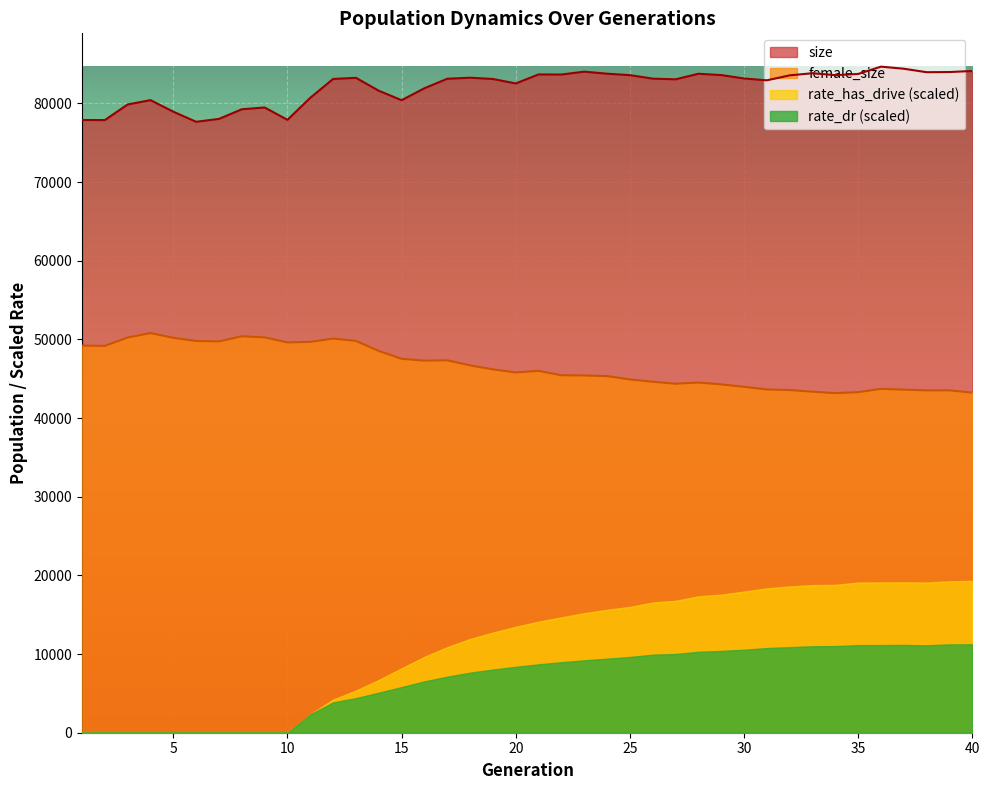

Is the value of size at 17 greater than the value of female_size at 37?

Yes